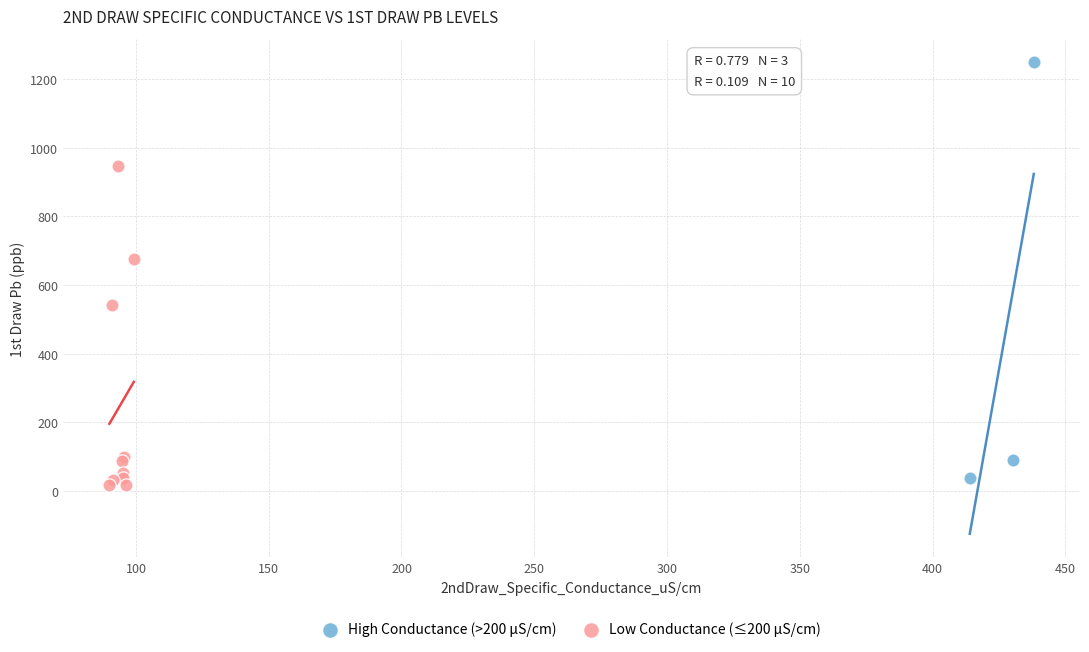

Which series reaches the maximum Y coordinate?

High Conductance (>200 µS/cm)